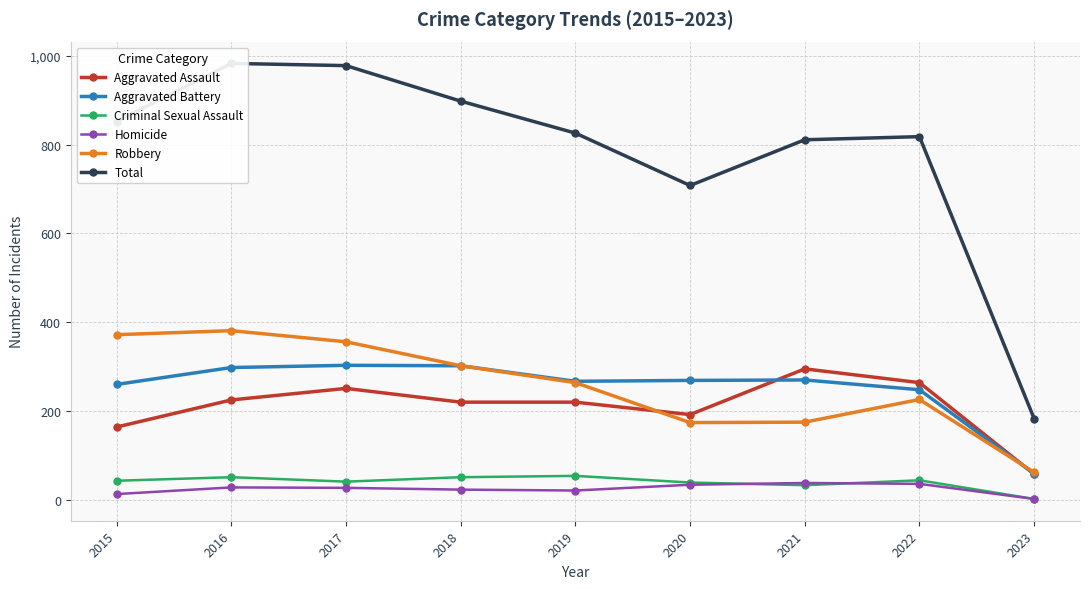

At how many categories does at least one series exceed 703?

8